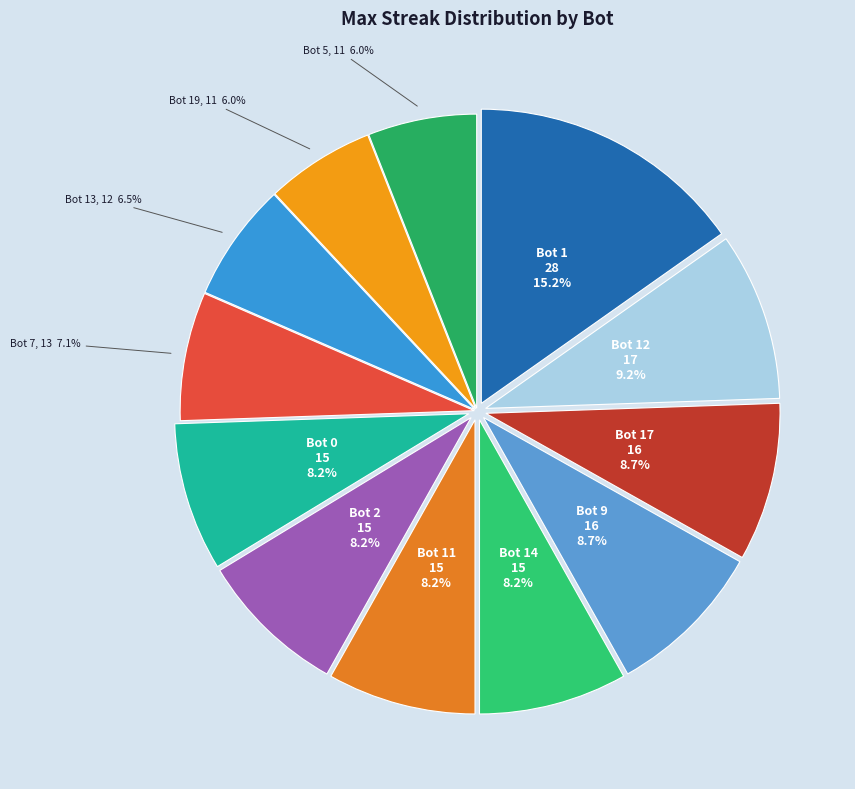

What percentage is the Bot 2 slice, to the nearest percent?

8%